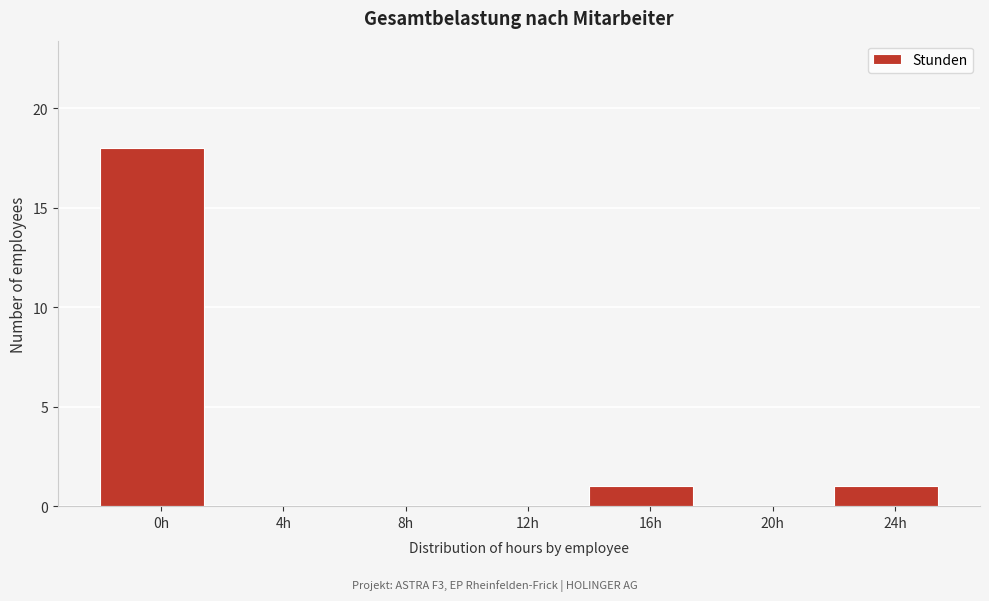

Reading left to right, extract all data points from this chart.

0h=18	4h=0	8h=0	12h=0	16h=1	20h=0	24h=1